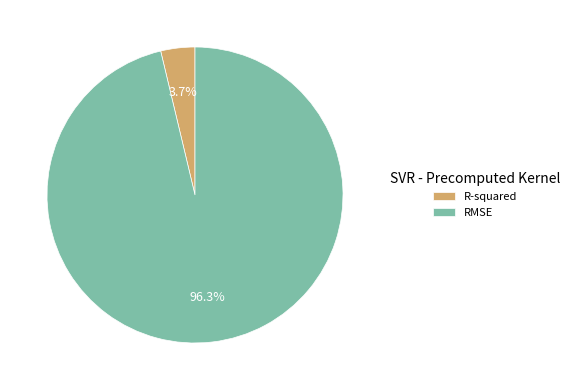

What percentage is NOT represented by RMSE?

3.7%